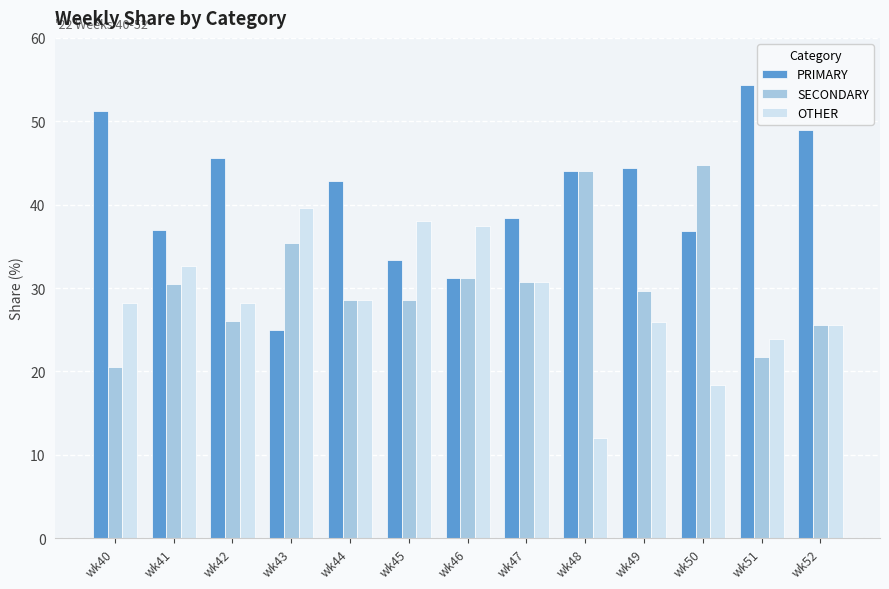

At how many categories does at least one series exceed 19?

13